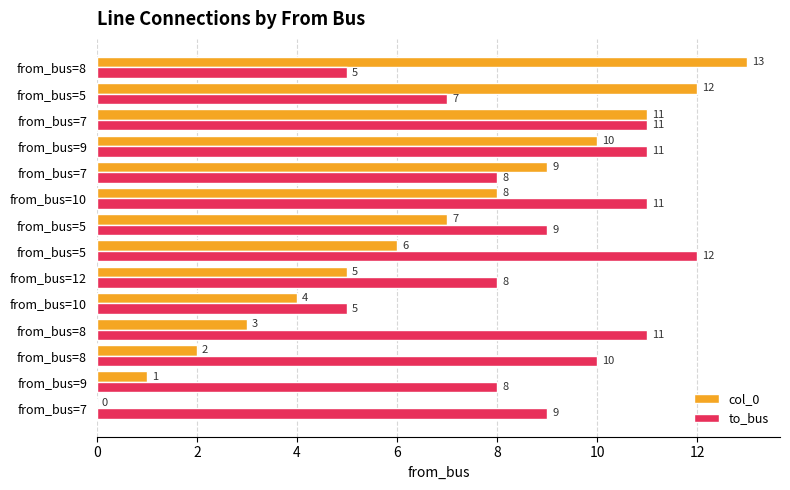

How many categories are shown in the chart?

14